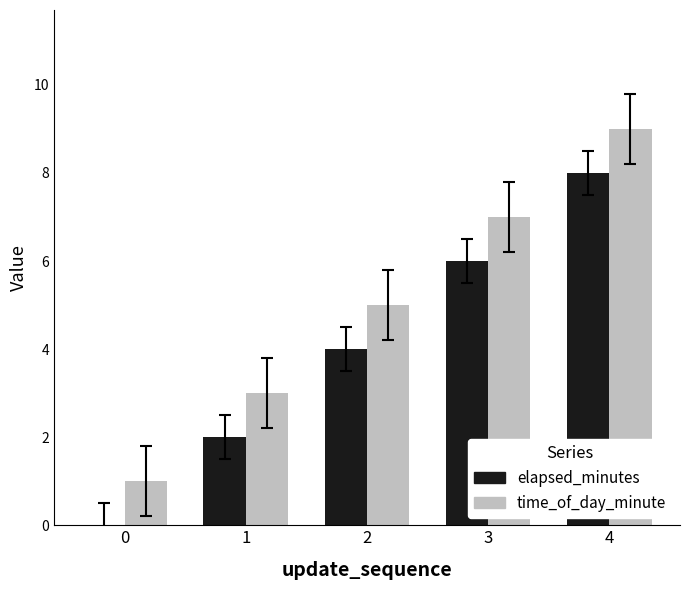

What is the sum of all time_of_day_minute values?

25